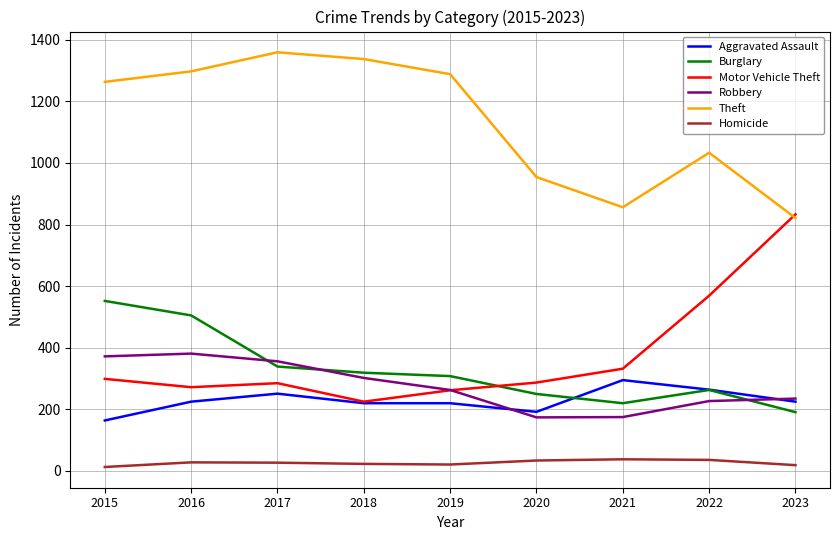

Count the number of categories in the chart.

9